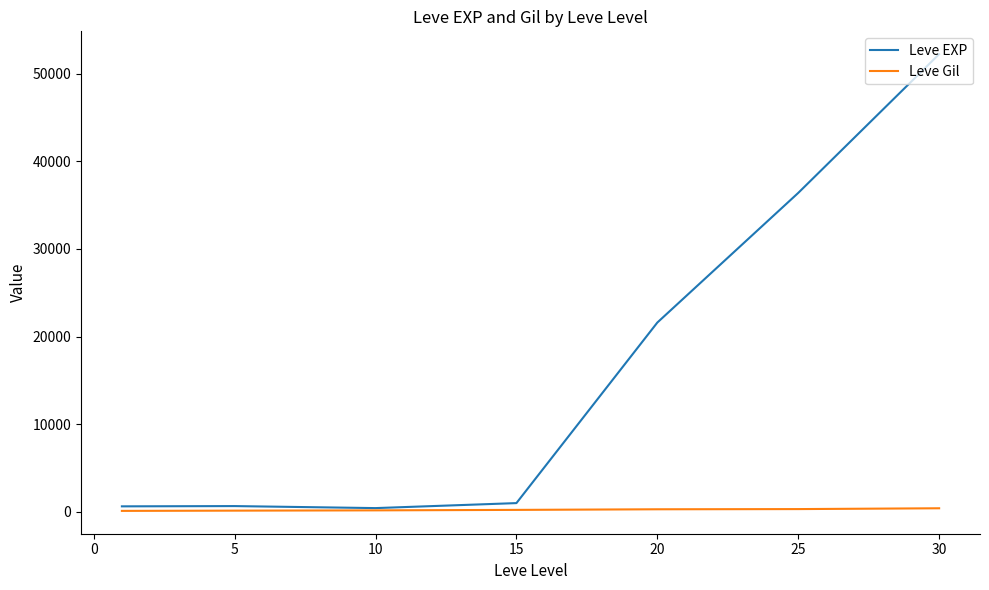

Rank the series by their maximum value, from lowest to highest.

Leve Gil, Leve EXP